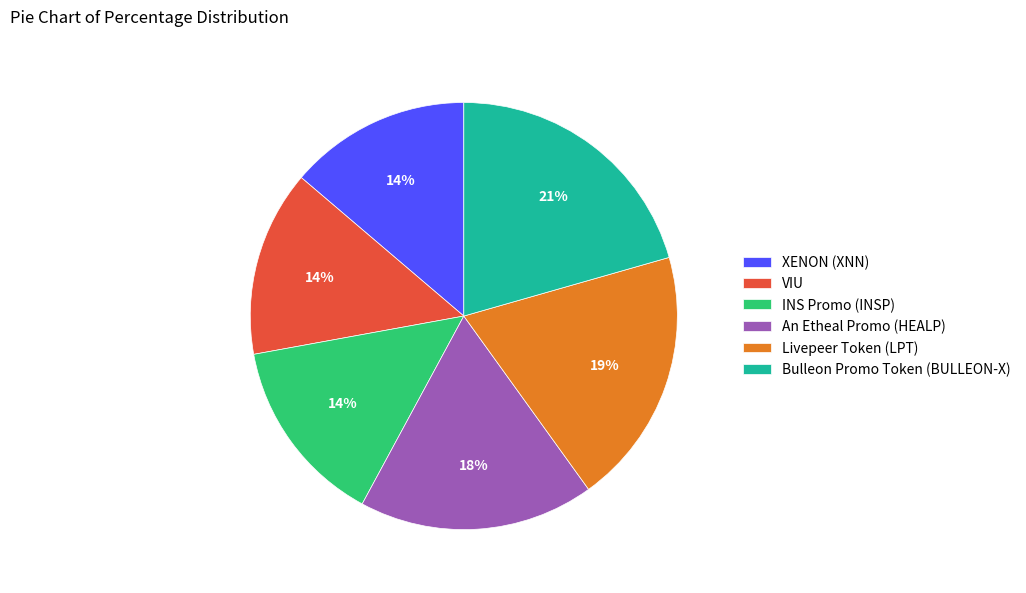

To the nearest percent, what percentage of the pie is An Etheal Promo (HEALP)?

18%